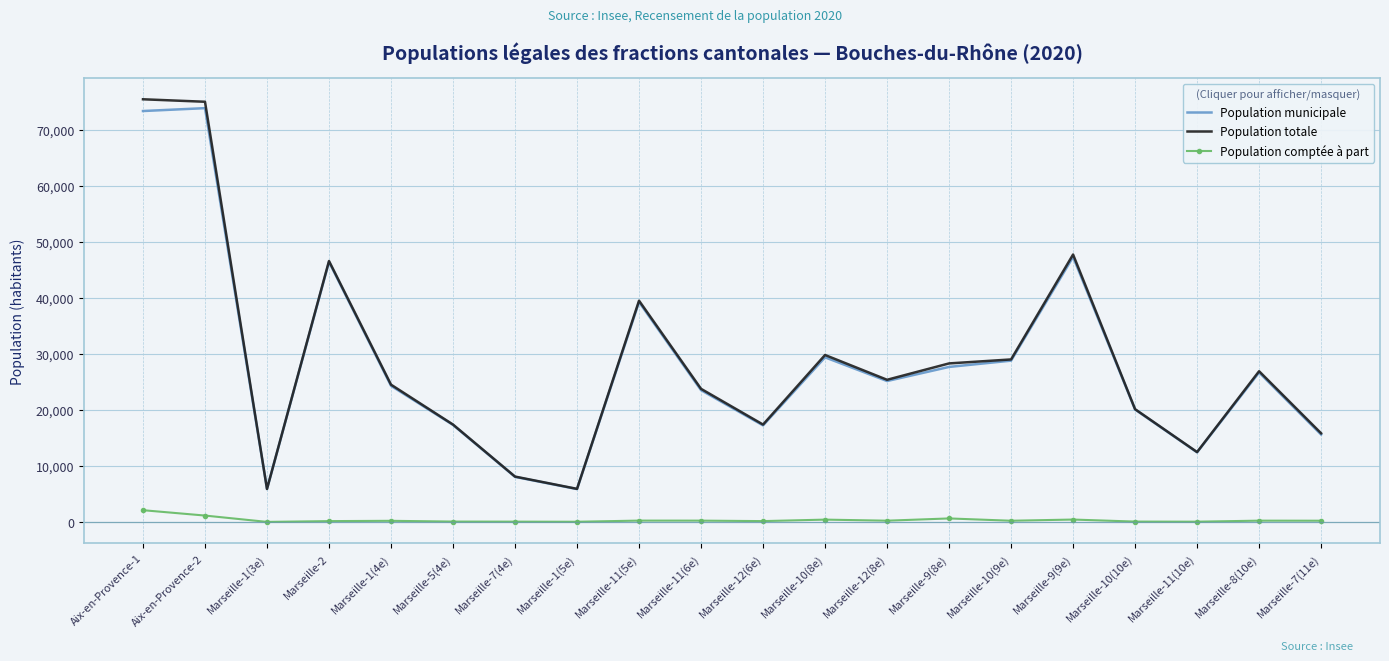

What is the total value across all series at Marseille-11(10e)?

24932